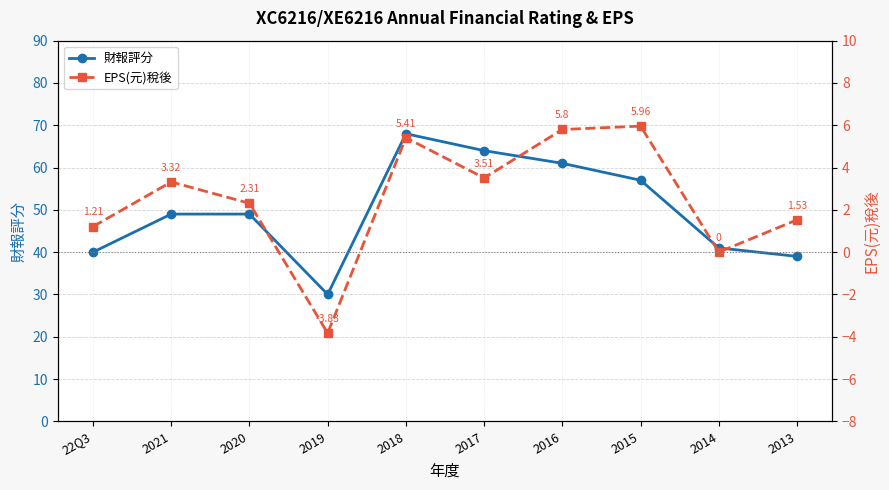

How many values in the 財報評分 series are below 49?

4